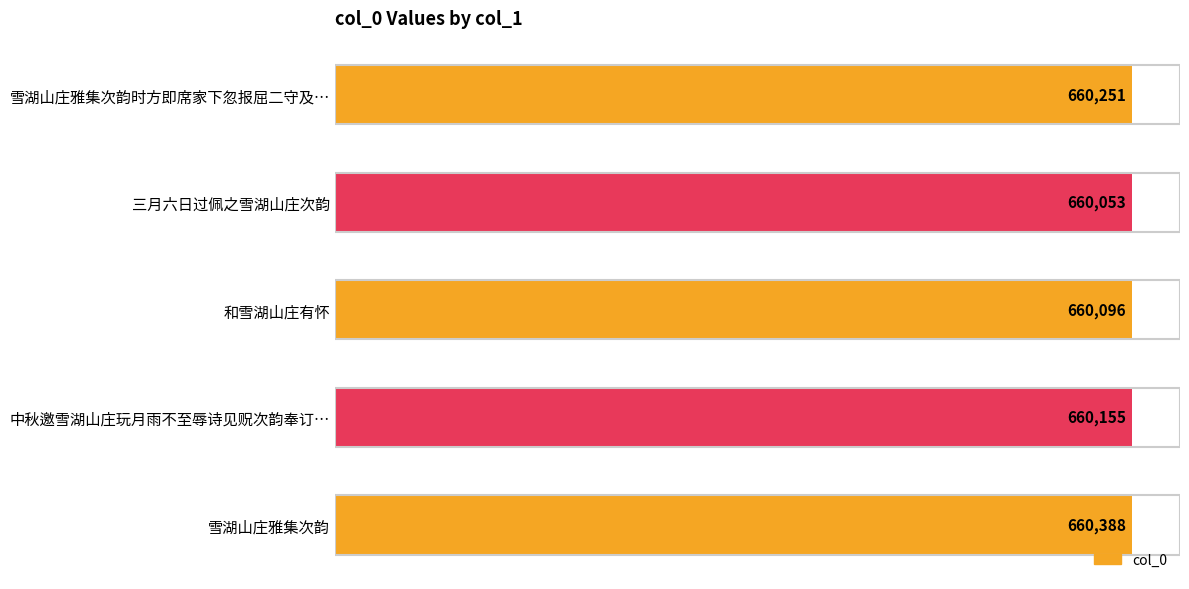

At which category does the chart reach its minimum across all series?

三月六日过佩之雪湖山庄次韵